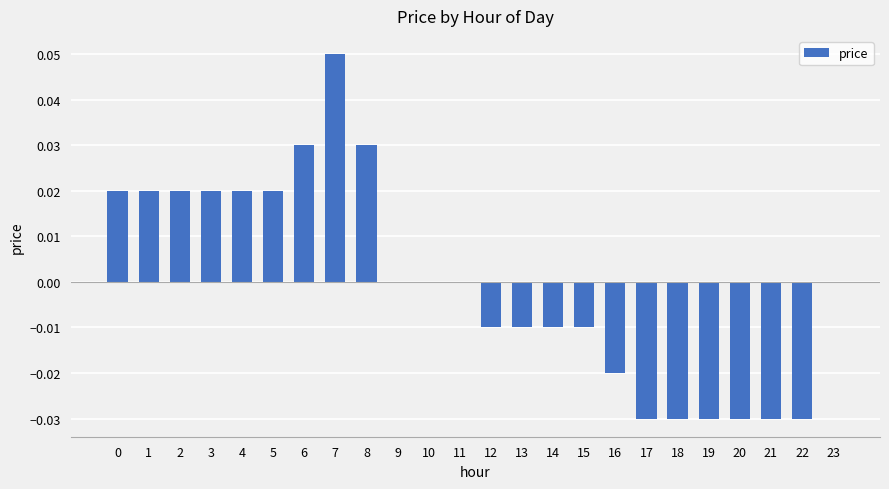

Count the number of categories in the chart.

24